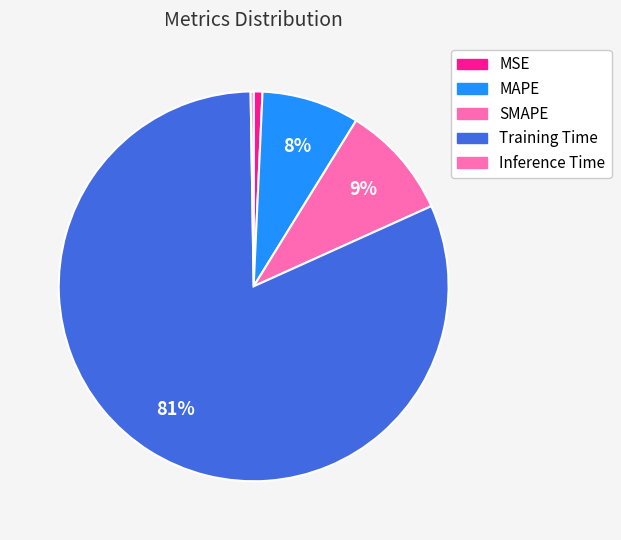

Rank the categories by value from lowest to highest.

Inference Time, MSE, MAPE, SMAPE, Training Time